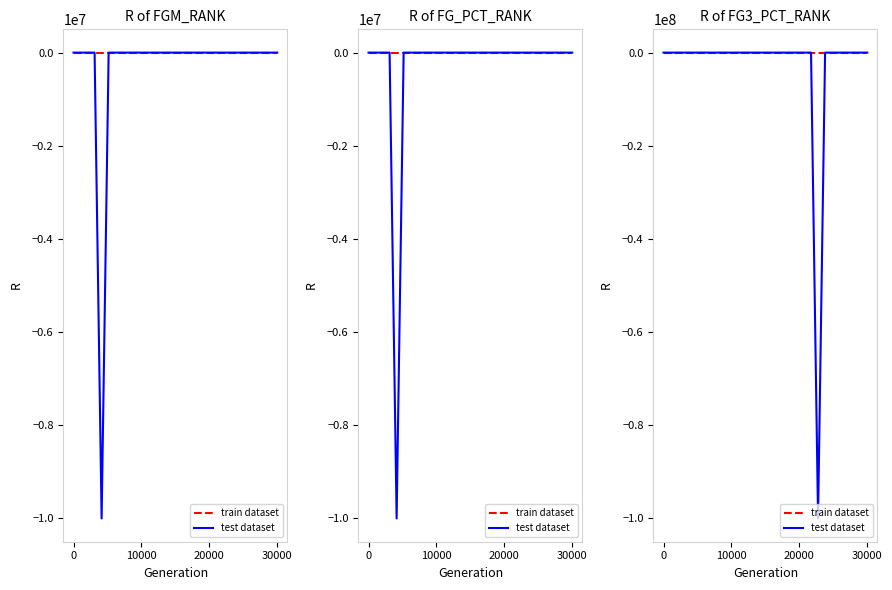

Rank the series by their average value, from highest to lowest.

train dataset, test dataset